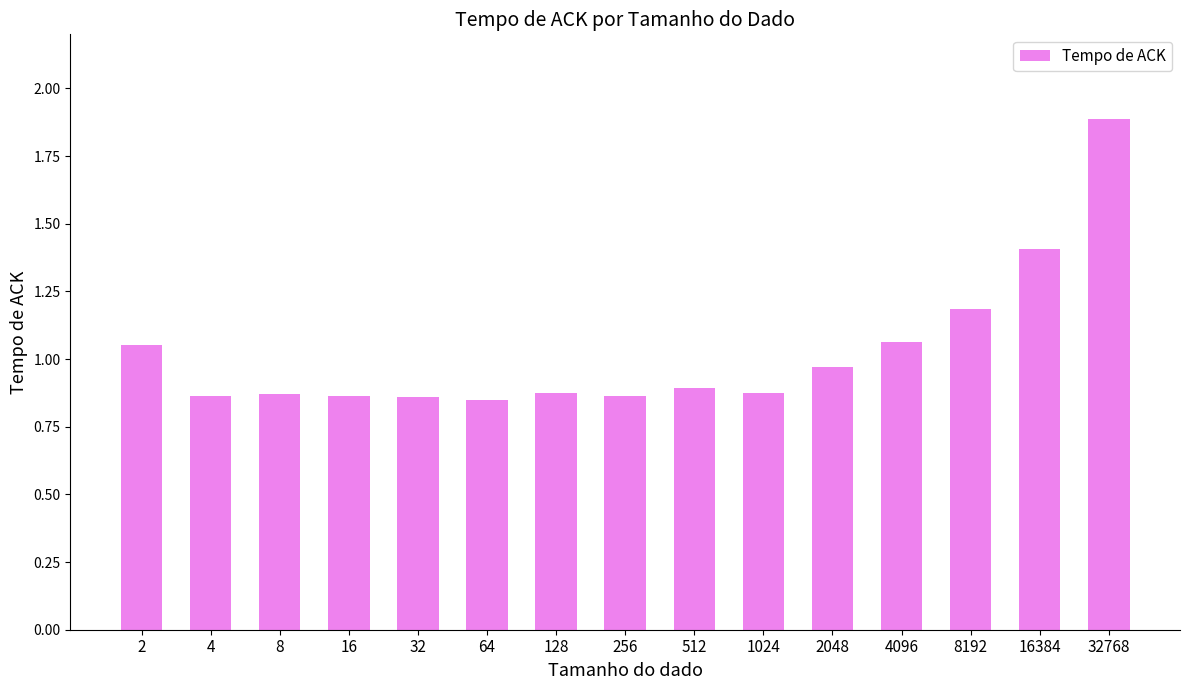

What is the value of the 15th bar from the left?

1.9